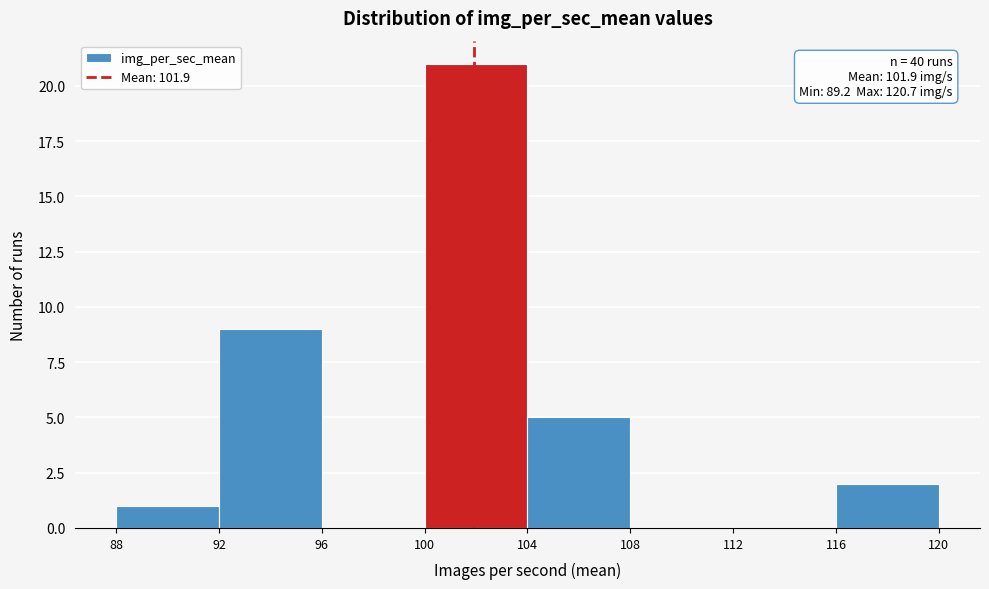

Which range on the x-axis has the tallest bar?

100 to 104